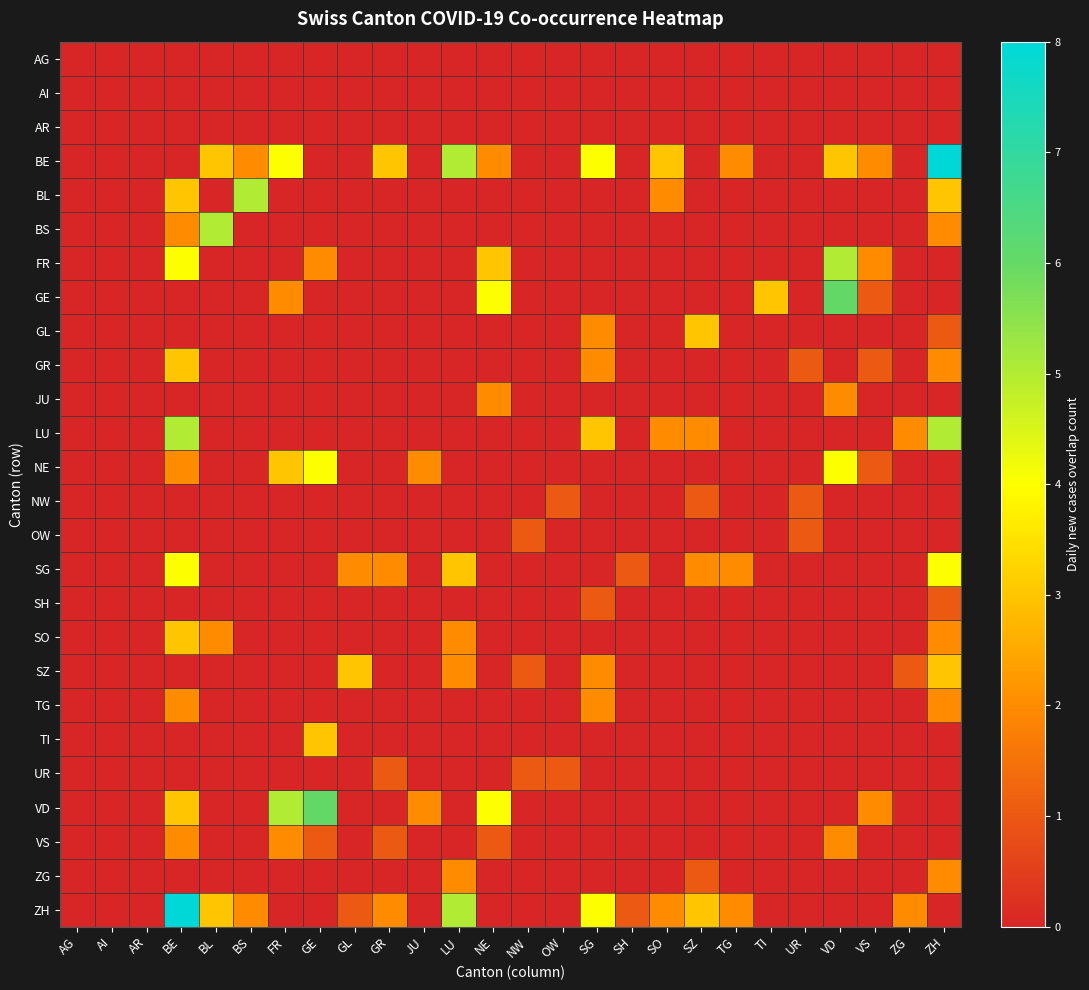

Reading left to right, list all the values displayed in this chart.

AG: AG=0	AI=0	AR=0	BE=0	BL=0	BS=0	FR=0	GE=0	GL=0	GR=0	JU=0	LU=0	NE=0	NW=0	OW=0	SG=0	SH=0	SO=0	SZ=0	TG=0	TI=0	UR=0	VD=0	VS=0	ZG=0	ZH=0
AI: AG=0	AI=0	AR=0	BE=0	BL=0	BS=0	FR=0	GE=0	GL=0	GR=0	JU=0	LU=0	NE=0	NW=0	OW=0	SG=0	SH=0	SO=0	SZ=0	TG=0	TI=0	UR=0	VD=0	VS=0	ZG=0	ZH=0
AR: AG=0	AI=0	AR=0	BE=0	BL=0	BS=0	FR=0	GE=0	GL=0	GR=0	JU=0	LU=0	NE=0	NW=0	OW=0	SG=0	SH=0	SO=0	SZ=0	TG=0	TI=0	UR=0	VD=0	VS=0	ZG=0	ZH=0
BE: AG=0	AI=0	AR=0	BE=0	BL=3	BS=2	FR=4	GE=0	GL=0	GR=3	JU=0	LU=5	NE=2	NW=0	OW=0	SG=4	SH=0	SO=3	SZ=0	TG=2	TI=0	UR=0	VD=3	VS=2	ZG=0	ZH=8
BL: AG=0	AI=0	AR=0	BE=3	BL=0	BS=5	FR=0	GE=0	GL=0	GR=0	JU=0	LU=0	NE=0	NW=0	OW=0	SG=0	SH=0	SO=2	SZ=0	TG=0	TI=0	UR=0	VD=0	VS=0	ZG=0	ZH=3
BS: AG=0	AI=0	AR=0	BE=2	BL=5	BS=0	FR=0	GE=0	GL=0	GR=0	JU=0	LU=0	NE=0	NW=0	OW=0	SG=0	SH=0	SO=0	SZ=0	TG=0	TI=0	UR=0	VD=0	VS=0	ZG=0	ZH=2
FR: AG=0	AI=0	AR=0	BE=4	BL=0	BS=0	FR=0	GE=2	GL=0	GR=0	JU=0	LU=0	NE=3	NW=0	OW=0	SG=0	SH=0	SO=0	SZ=0	TG=0	TI=0	UR=0	VD=5	VS=2	ZG=0	ZH=0
GE: AG=0	AI=0	AR=0	BE=0	BL=0	BS=0	FR=2	GE=0	GL=0	GR=0	JU=0	LU=0	NE=4	NW=0	OW=0	SG=0	SH=0	SO=0	SZ=0	TG=0	TI=3	UR=0	VD=6	VS=1	ZG=0	ZH=0
GL: AG=0	AI=0	AR=0	BE=0	BL=0	BS=0	FR=0	GE=0	GL=0	GR=0	JU=0	LU=0	NE=0	NW=0	OW=0	SG=2	SH=0	SO=0	SZ=3	TG=0	TI=0	UR=0	VD=0	VS=0	ZG=0	ZH=1
GR: AG=0	AI=0	AR=0	BE=3	BL=0	BS=0	FR=0	GE=0	GL=0	GR=0	JU=0	LU=0	NE=0	NW=0	OW=0	SG=2	SH=0	SO=0	SZ=0	TG=0	TI=0	UR=1	VD=0	VS=1	ZG=0	ZH=2
JU: AG=0	AI=0	AR=0	BE=0	BL=0	BS=0	FR=0	GE=0	GL=0	GR=0	JU=0	LU=0	NE=2	NW=0	OW=0	SG=0	SH=0	SO=0	SZ=0	TG=0	TI=0	UR=0	VD=2	VS=0	ZG=0	ZH=0
LU: AG=0	AI=0	AR=0	BE=5	BL=0	BS=0	FR=0	GE=0	GL=0	GR=0	JU=0	LU=0	NE=0	NW=0	OW=0	SG=3	SH=0	SO=2	SZ=2	TG=0	TI=0	UR=0	VD=0	VS=0	ZG=2	ZH=5
NE: AG=0	AI=0	AR=0	BE=2	BL=0	BS=0	FR=3	GE=4	GL=0	GR=0	JU=2	LU=0	NE=0	NW=0	OW=0	SG=0	SH=0	SO=0	SZ=0	TG=0	TI=0	UR=0	VD=4	VS=1	ZG=0	ZH=0
NW: AG=0	AI=0	AR=0	BE=0	BL=0	BS=0	FR=0	GE=0	GL=0	GR=0	JU=0	LU=0	NE=0	NW=0	OW=1	SG=0	SH=0	SO=0	SZ=1	TG=0	TI=0	UR=1	VD=0	VS=0	ZG=0	ZH=0
OW: AG=0	AI=0	AR=0	BE=0	BL=0	BS=0	FR=0	GE=0	GL=0	GR=0	JU=0	LU=0	NE=0	NW=1	OW=0	SG=0	SH=0	SO=0	SZ=0	TG=0	TI=0	UR=1	VD=0	VS=0	ZG=0	ZH=0
SG: AG=0	AI=0	AR=0	BE=4	BL=0	BS=0	FR=0	GE=0	GL=2	GR=2	JU=0	LU=3	NE=0	NW=0	OW=0	SG=0	SH=1	SO=0	SZ=2	TG=2	TI=0	UR=0	VD=0	VS=0	ZG=0	ZH=4
SH: AG=0	AI=0	AR=0	BE=0	BL=0	BS=0	FR=0	GE=0	GL=0	GR=0	JU=0	LU=0	NE=0	NW=0	OW=0	SG=1	SH=0	SO=0	SZ=0	TG=0	TI=0	UR=0	VD=0	VS=0	ZG=0	ZH=1
SO: AG=0	AI=0	AR=0	BE=3	BL=2	BS=0	FR=0	GE=0	GL=0	GR=0	JU=0	LU=2	NE=0	NW=0	OW=0	SG=0	SH=0	SO=0	SZ=0	TG=0	TI=0	UR=0	VD=0	VS=0	ZG=0	ZH=2
SZ: AG=0	AI=0	AR=0	BE=0	BL=0	BS=0	FR=0	GE=0	GL=3	GR=0	JU=0	LU=2	NE=0	NW=1	OW=0	SG=2	SH=0	SO=0	SZ=0	TG=0	TI=0	UR=0	VD=0	VS=0	ZG=1	ZH=3
TG: AG=0	AI=0	AR=0	BE=2	BL=0	BS=0	FR=0	GE=0	GL=0	GR=0	JU=0	LU=0	NE=0	NW=0	OW=0	SG=2	SH=0	SO=0	SZ=0	TG=0	TI=0	UR=0	VD=0	VS=0	ZG=0	ZH=2
TI: AG=0	AI=0	AR=0	BE=0	BL=0	BS=0	FR=0	GE=3	GL=0	GR=0	JU=0	LU=0	NE=0	NW=0	OW=0	SG=0	SH=0	SO=0	SZ=0	TG=0	TI=0	UR=0	VD=0	VS=0	ZG=0	ZH=0
UR: AG=0	AI=0	AR=0	BE=0	BL=0	BS=0	FR=0	GE=0	GL=0	GR=1	JU=0	LU=0	NE=0	NW=1	OW=1	SG=0	SH=0	SO=0	SZ=0	TG=0	TI=0	UR=0	VD=0	VS=0	ZG=0	ZH=0
VD: AG=0	AI=0	AR=0	BE=3	BL=0	BS=0	FR=5	GE=6	GL=0	GR=0	JU=2	LU=0	NE=4	NW=0	OW=0	SG=0	SH=0	SO=0	SZ=0	TG=0	TI=0	UR=0	VD=0	VS=2	ZG=0	ZH=0
VS: AG=0	AI=0	AR=0	BE=2	BL=0	BS=0	FR=2	GE=1	GL=0	GR=1	JU=0	LU=0	NE=1	NW=0	OW=0	SG=0	SH=0	SO=0	SZ=0	TG=0	TI=0	UR=0	VD=2	VS=0	ZG=0	ZH=0
ZG: AG=0	AI=0	AR=0	BE=0	BL=0	BS=0	FR=0	GE=0	GL=0	GR=0	JU=0	LU=2	NE=0	NW=0	OW=0	SG=0	SH=0	SO=0	SZ=1	TG=0	TI=0	UR=0	VD=0	VS=0	ZG=0	ZH=2
ZH: AG=0	AI=0	AR=0	BE=8	BL=3	BS=2	FR=0	GE=0	GL=1	GR=2	JU=0	LU=5	NE=0	NW=0	OW=0	SG=4	SH=1	SO=2	SZ=3	TG=2	TI=0	UR=0	VD=0	VS=0	ZG=2	ZH=0